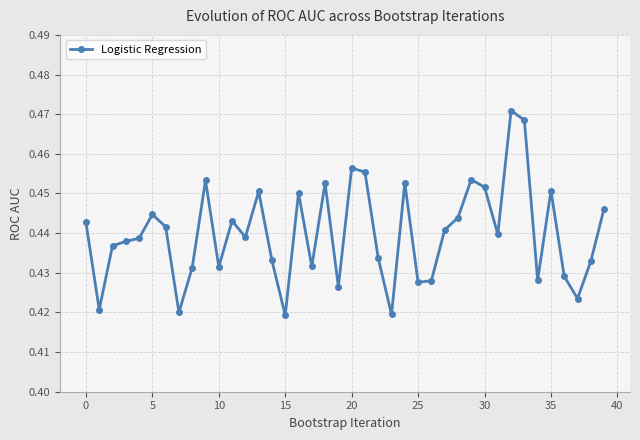

Count the values in the range 0 to 1.

40